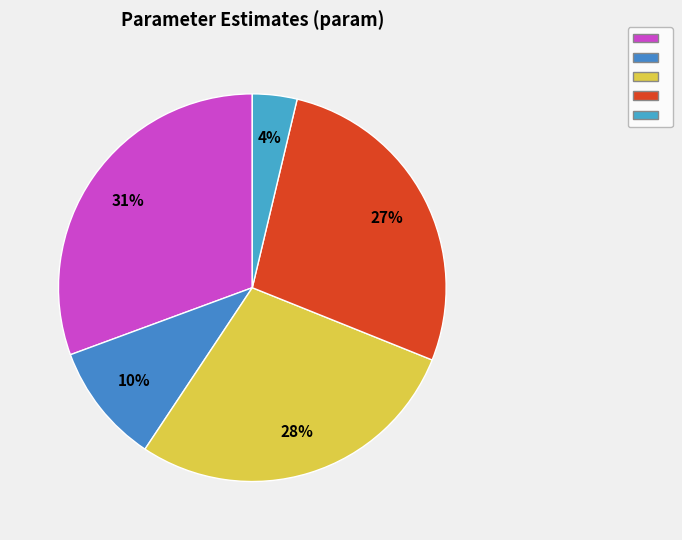

How many slices are in this pie chart?

5